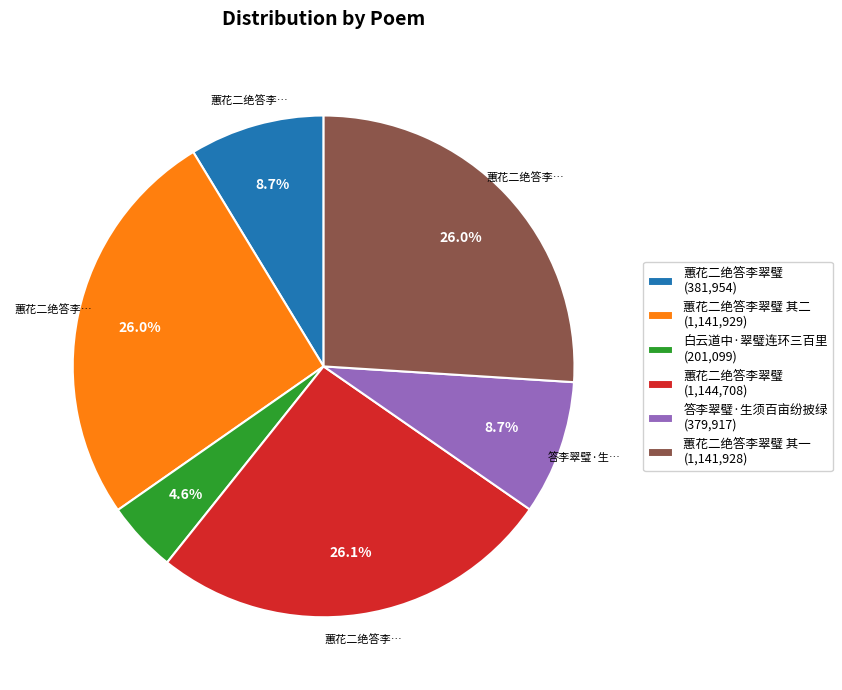

Combined, what portion of the pie is 白云道中·翠璧连环三百里 (201,099) and 蕙花二绝答李翠璧 其一 (1,141,928)?

30.6%